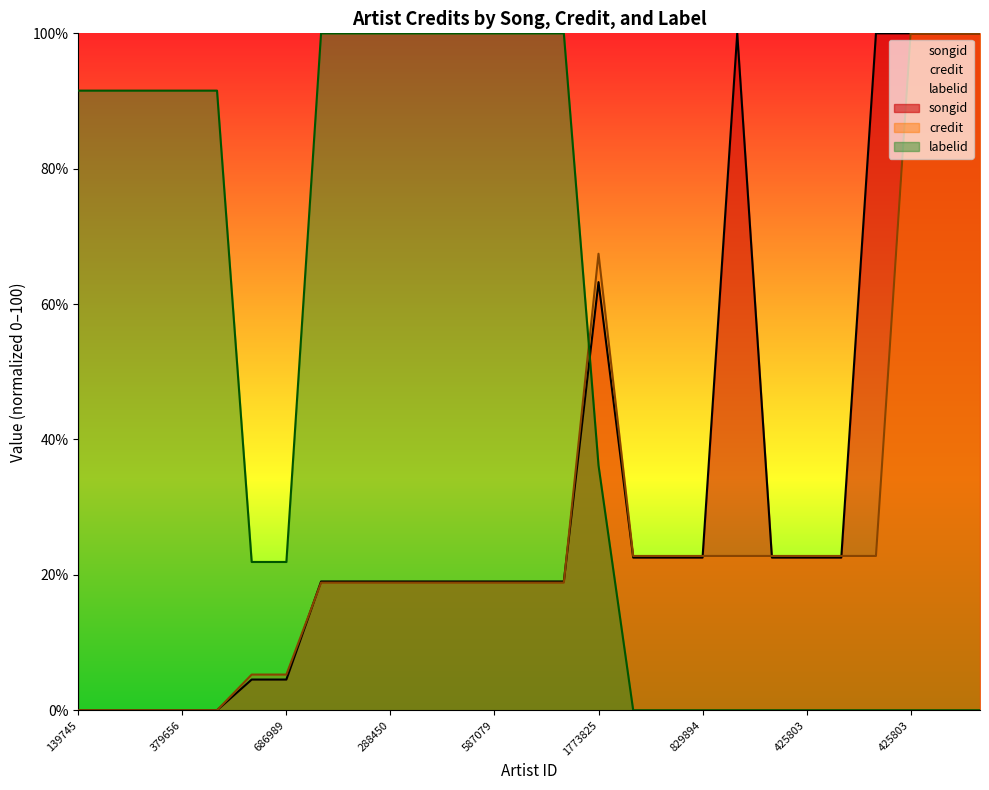

True or false: labelid and songid cross at least once.

True